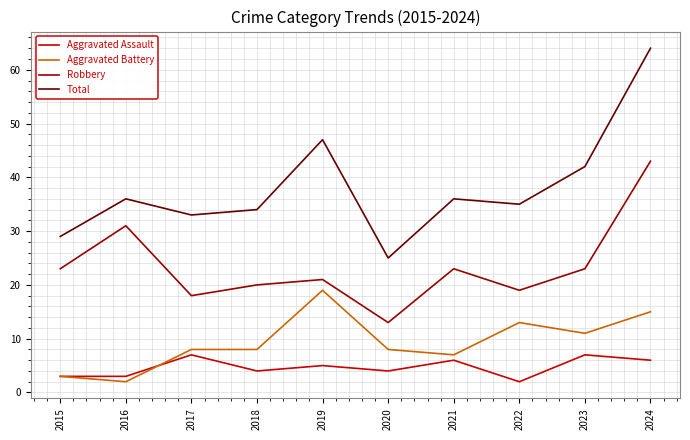

What are all the series names shown in the legend?

Aggravated Assault, Aggravated Battery, Robbery, Total